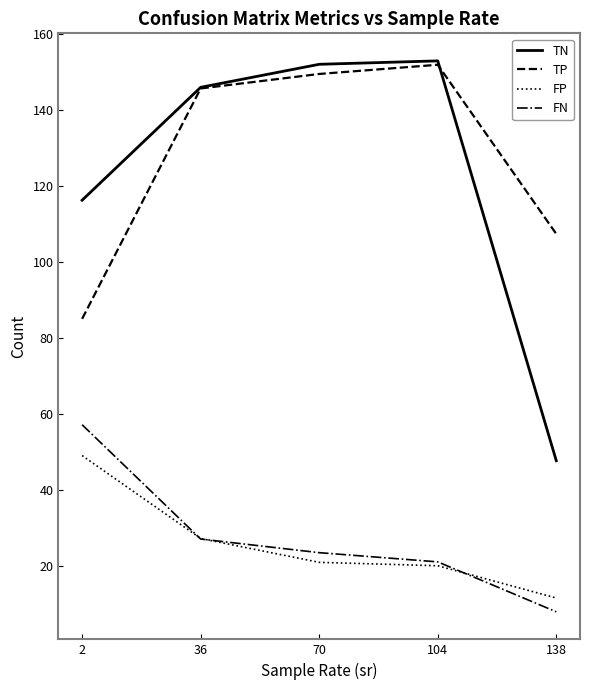

What is the average value of the TP series?

127.9